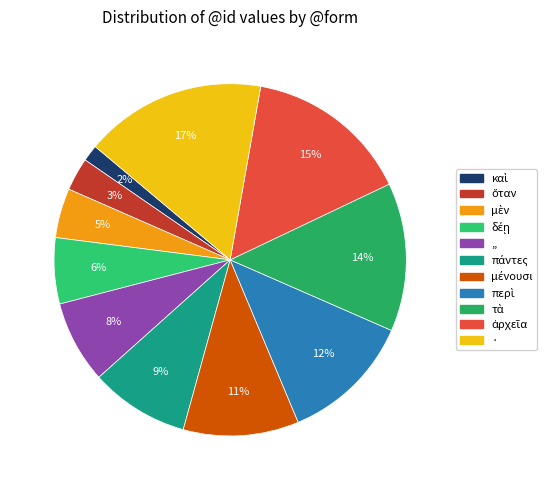

How many slices are in this pie chart?

11